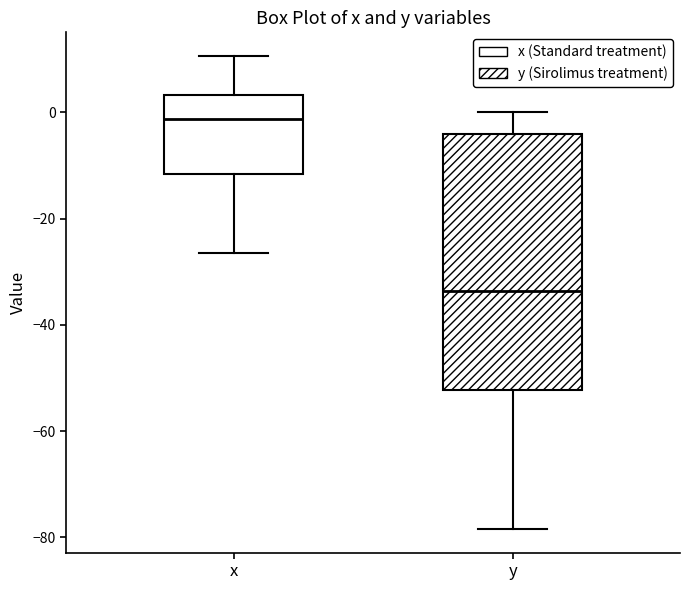

Comparing the boxes themselves (not the whiskers), which one is the tallest?

y